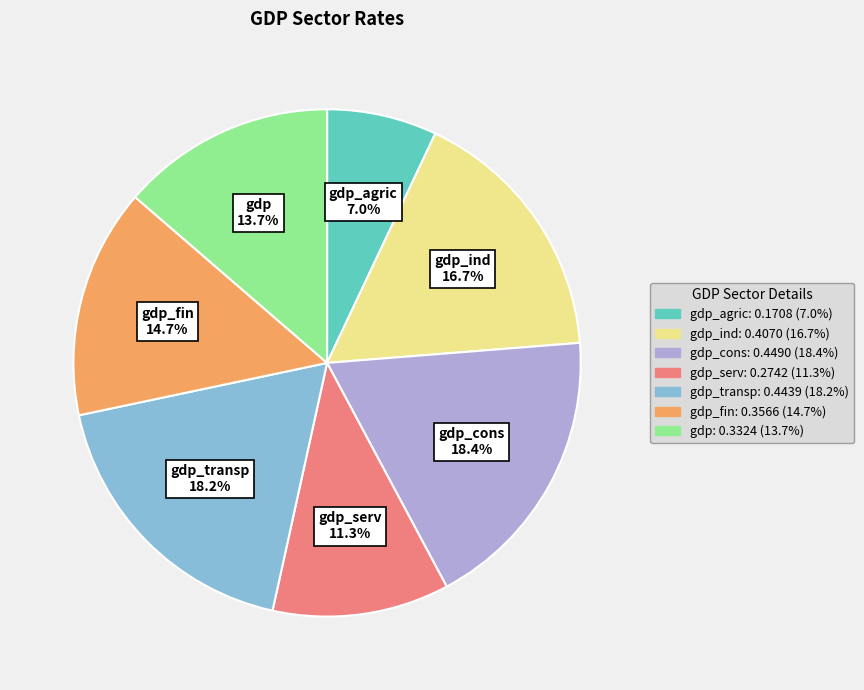

Is there a majority slice in this chart?

No